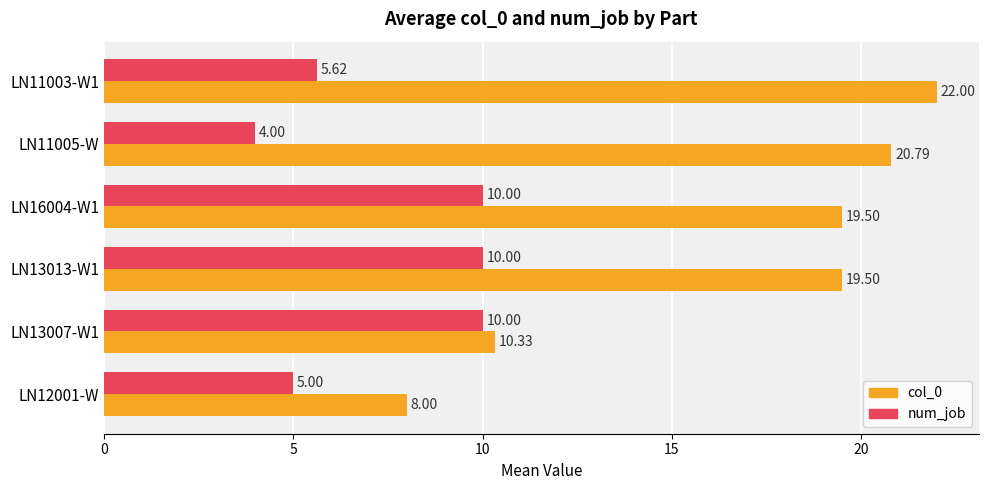

What is the difference between the maximum and minimum values in the num_job series?

6.0